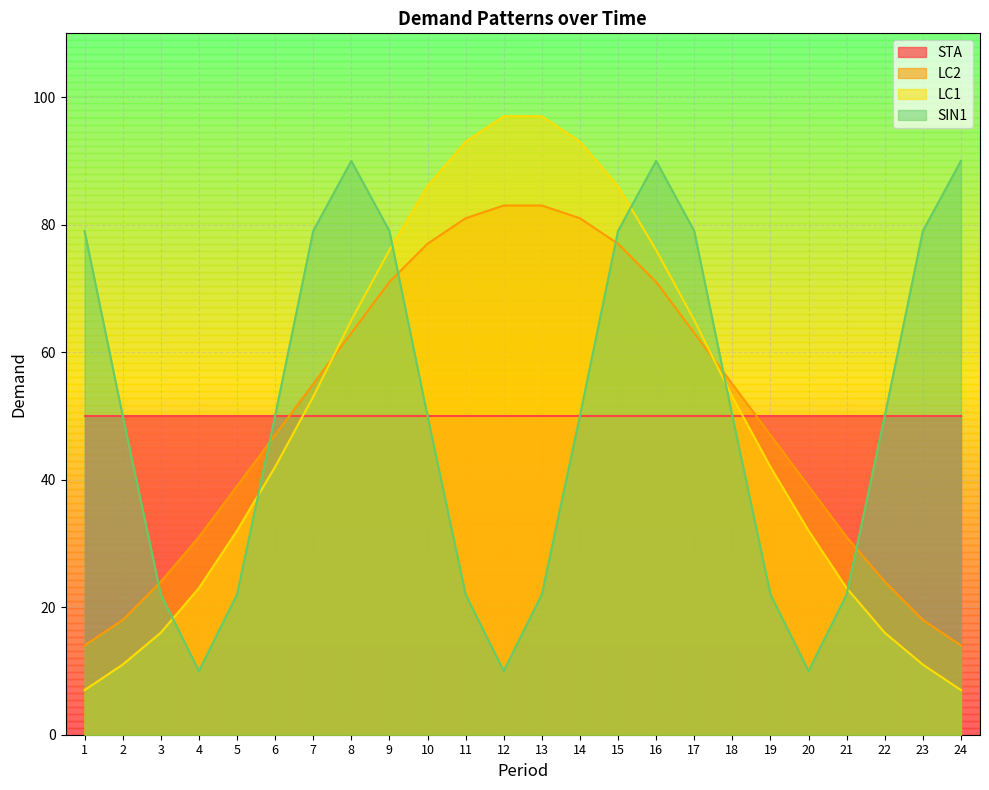

What is the value of the SIN1 point at the 9th from the left?

79